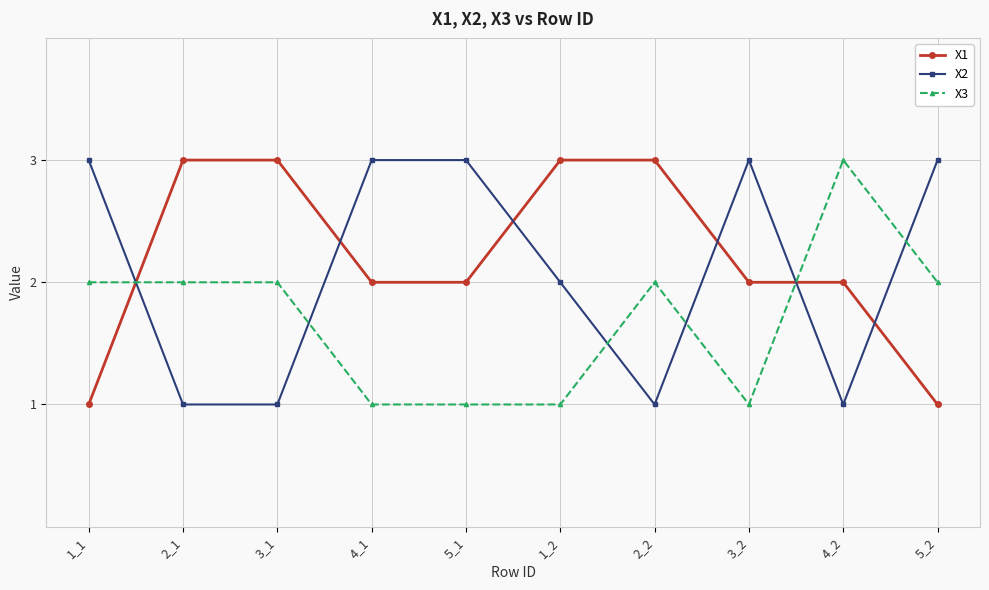

What position from the left is 5_2?

10